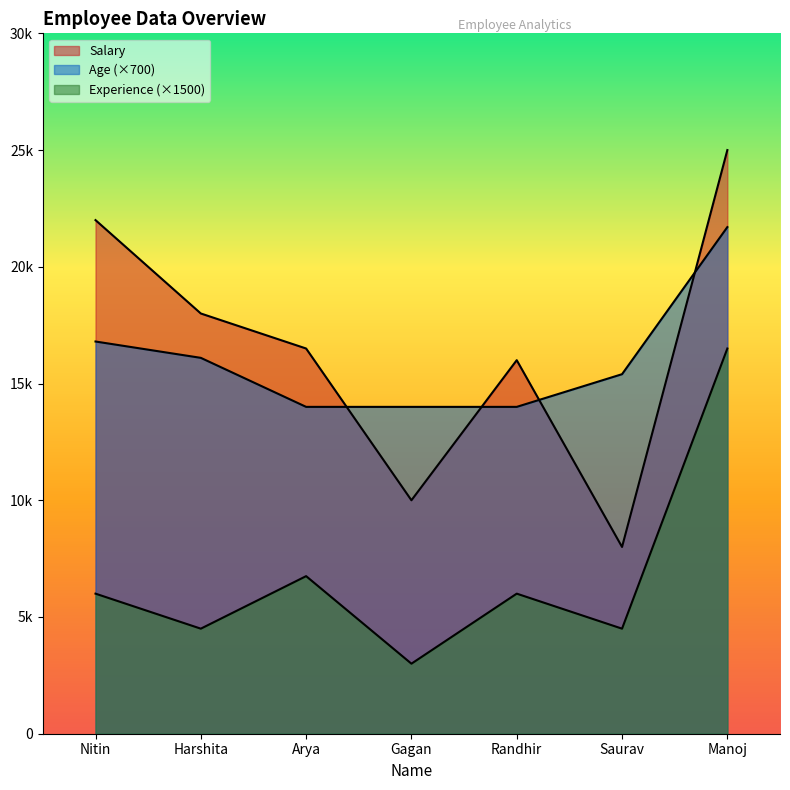

What is the value of the Age point at the 7th from the left?

21700